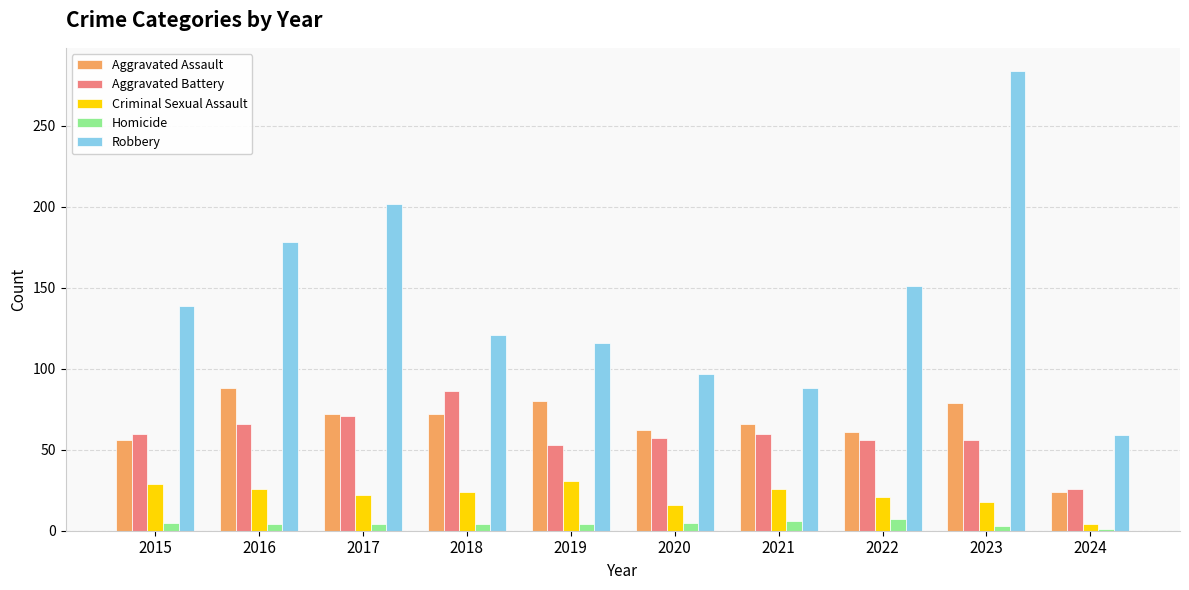

Where is Robbery nearest to the value 171?

2016